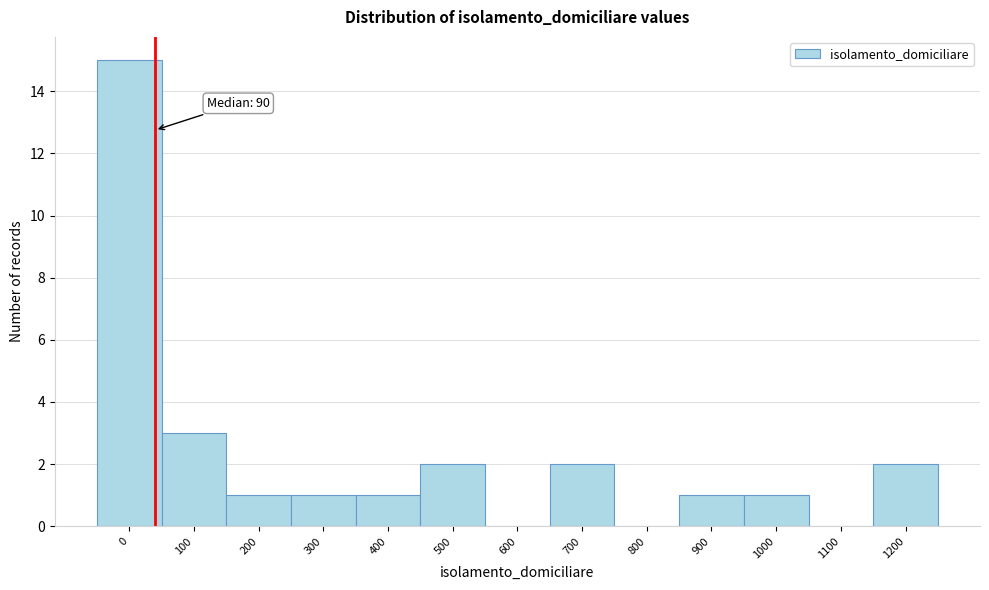

Reading left to right, transcribe all the data shown in this chart.

0=15	100=3	200=1	300=1	400=1	500=2	600=0	700=2	800=0	900=1	1000=1	1100=0	1200=2